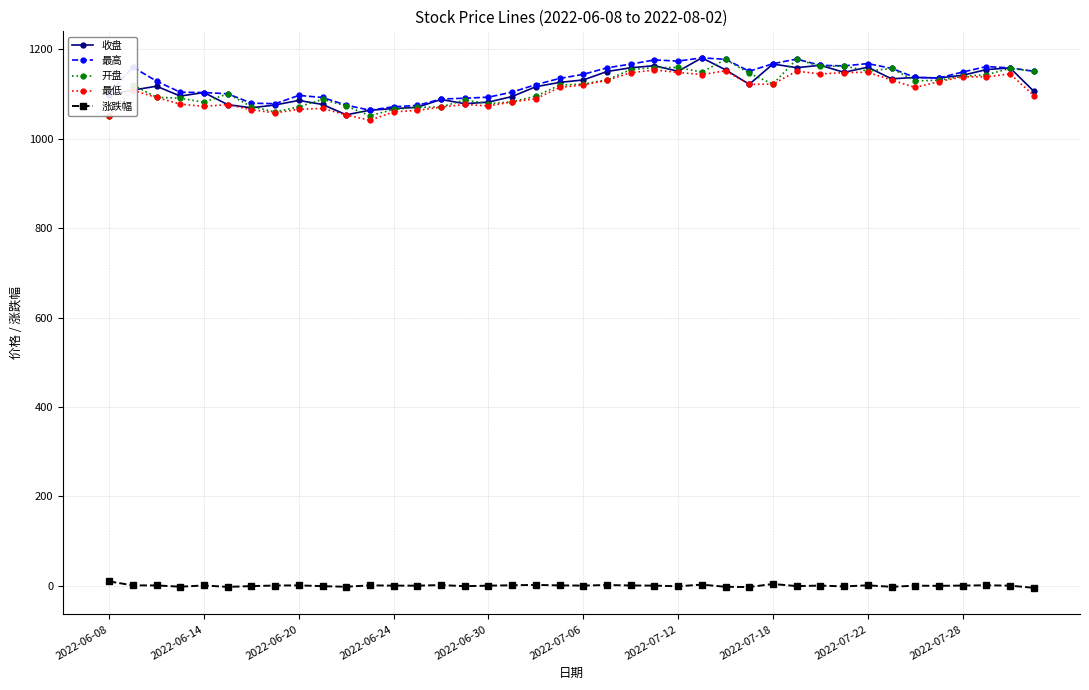

True or false: 开盘 and 涨跌幅 intersect in this chart.

False